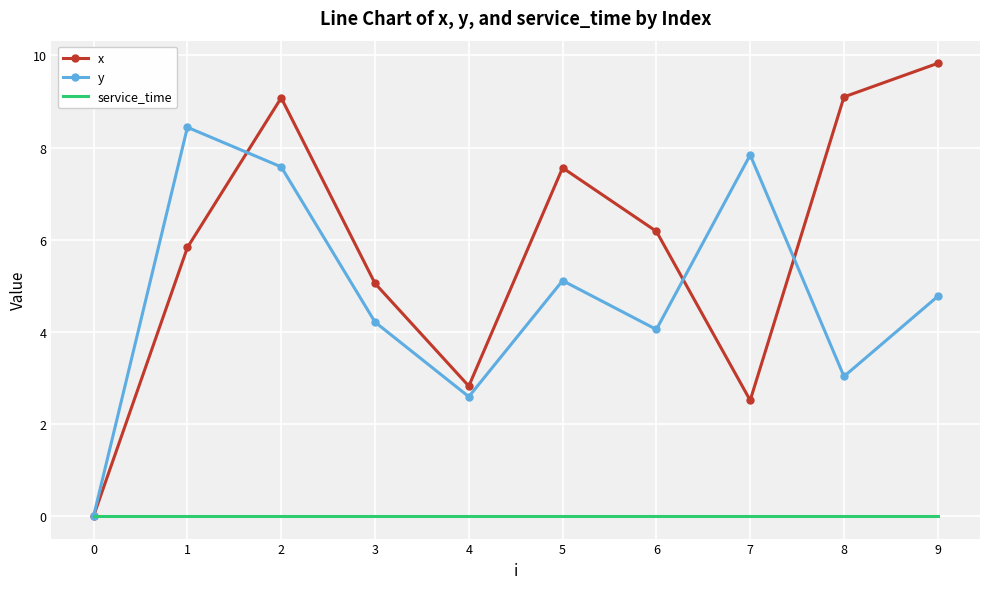

What is the spread (max minus min) of values at 1?

8.4